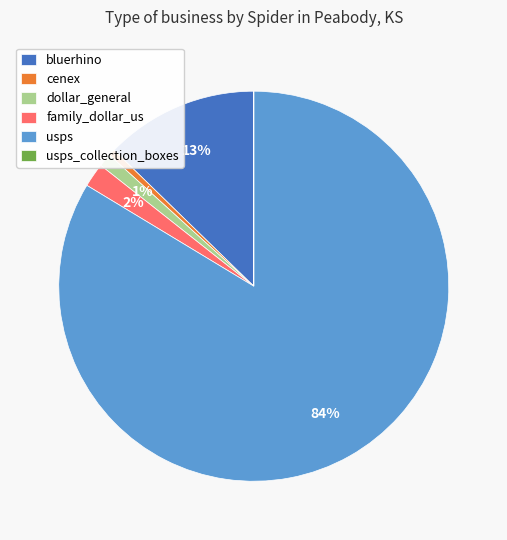

What is the ratio of the value at usps to the value at family_dollar_us?

42.0